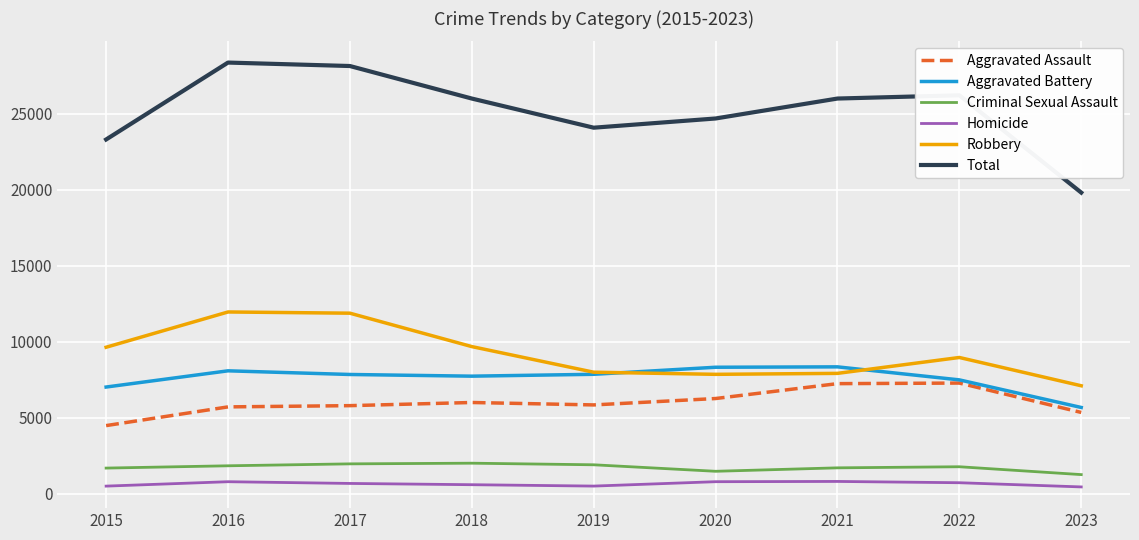

Which series has the largest range (max minus min)?

Total